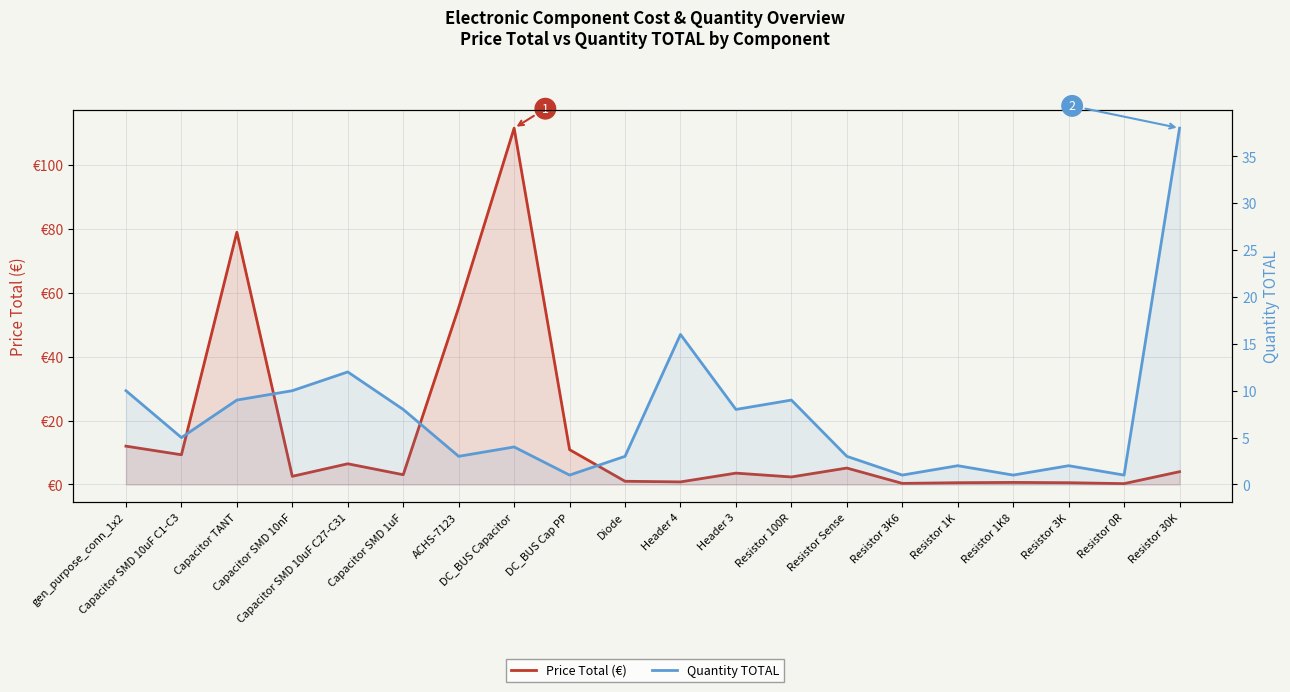

True or false: Quantity TOTAL and Price Total (€) intersect in this chart.

True